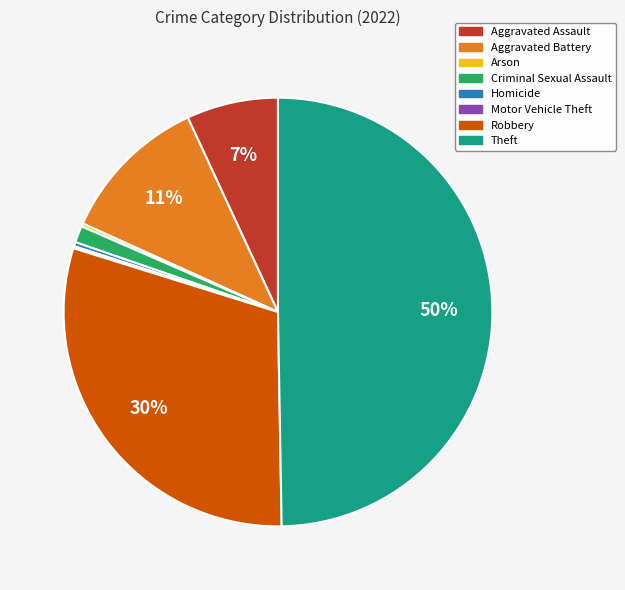

What percentage is the Aggravated Battery slice, to the nearest percent?

11%